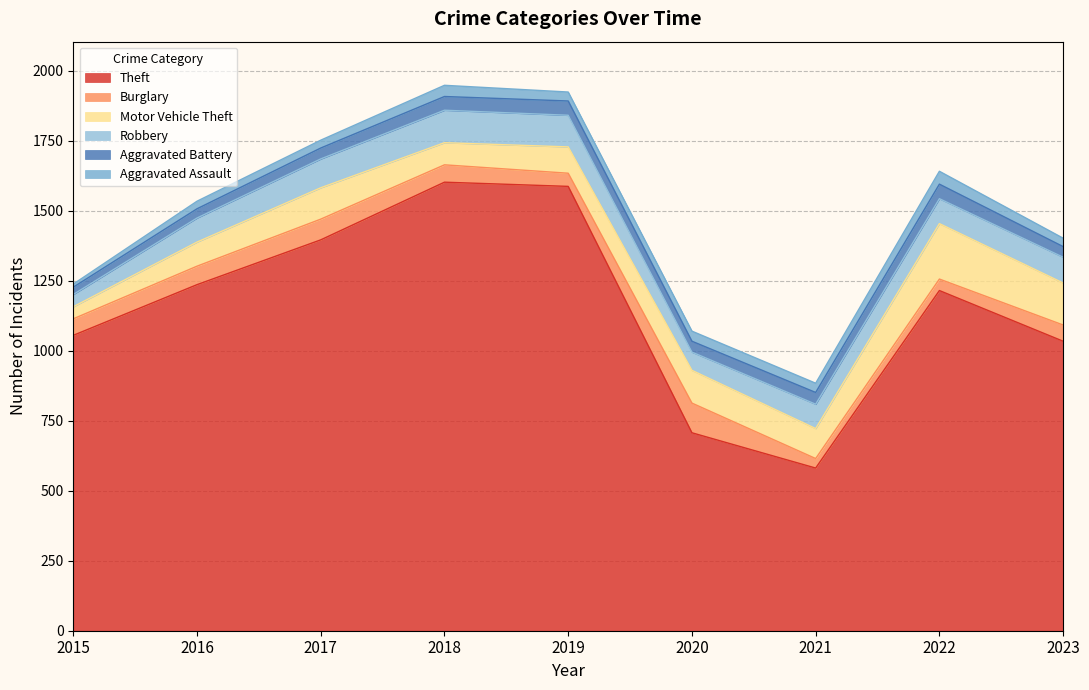

What is the difference between the Theft values at 2015 and 2016?

181